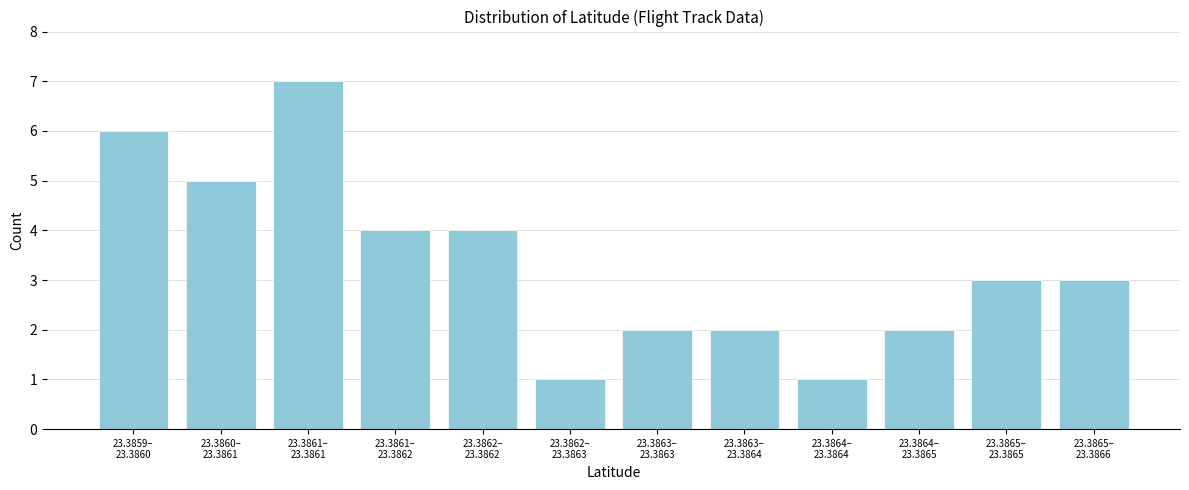

Reading left to right, list all the values displayed in this chart.

6	5	7	4	4	1	2	2	1	2	3	3